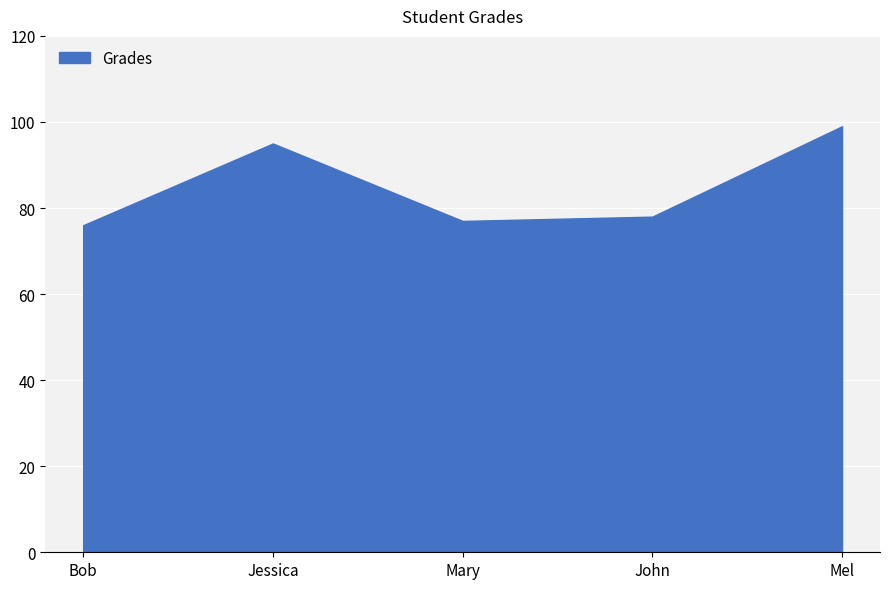

Which label corresponds to the largest value in the chart?

Mel